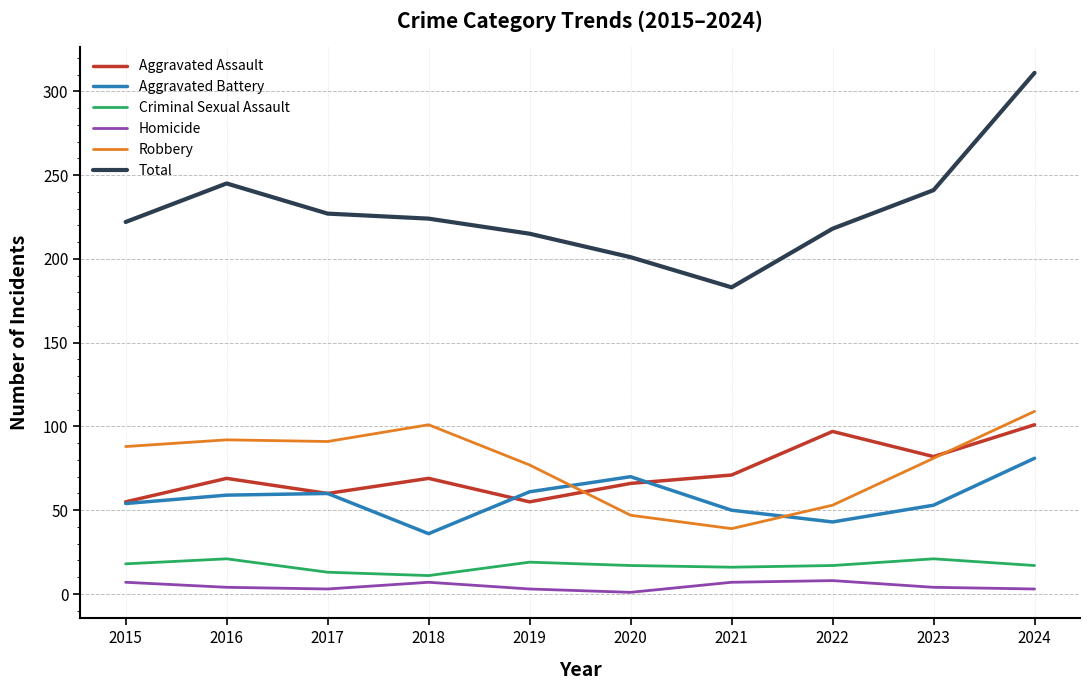

The value of Criminal Sexual Assault at 2020 is 17. True or false?

True